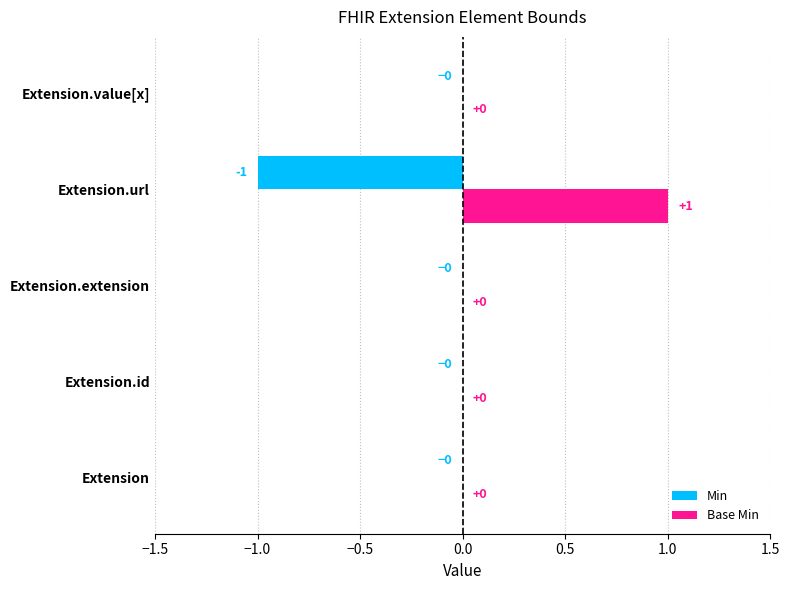

The value of Base Min at Extension.value[x] is 0. True or false?

True